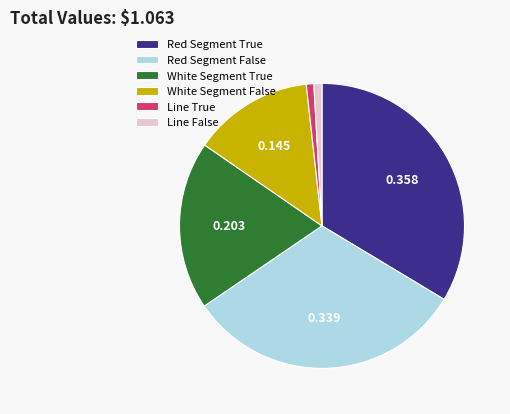

Which slice is the largest?

Red Segment True